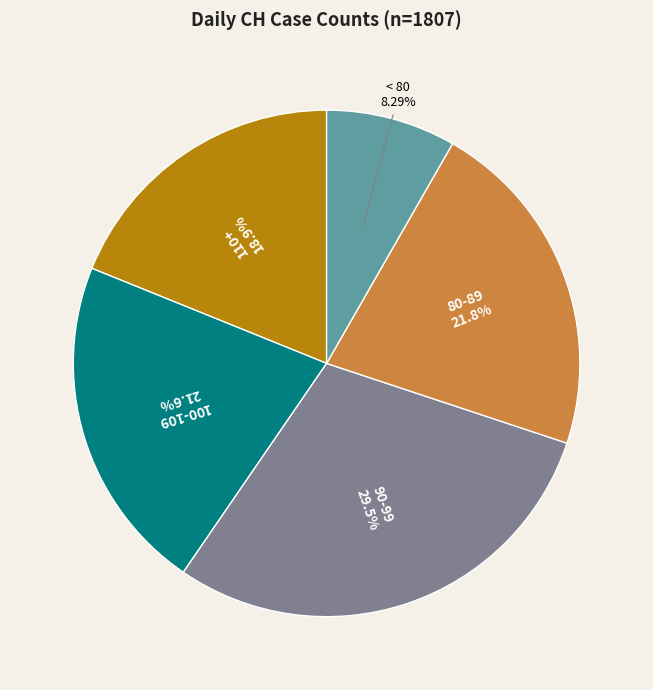

Combined, do 110+ and < 80 account for over 50%?

No